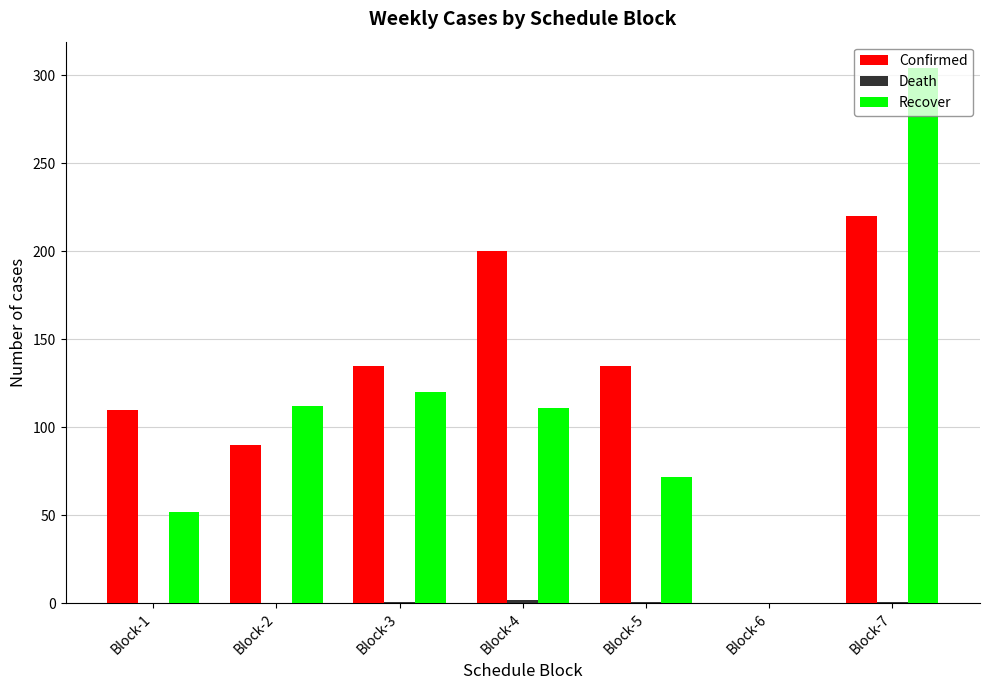

At which category is the sum across all series the highest?

Block-7